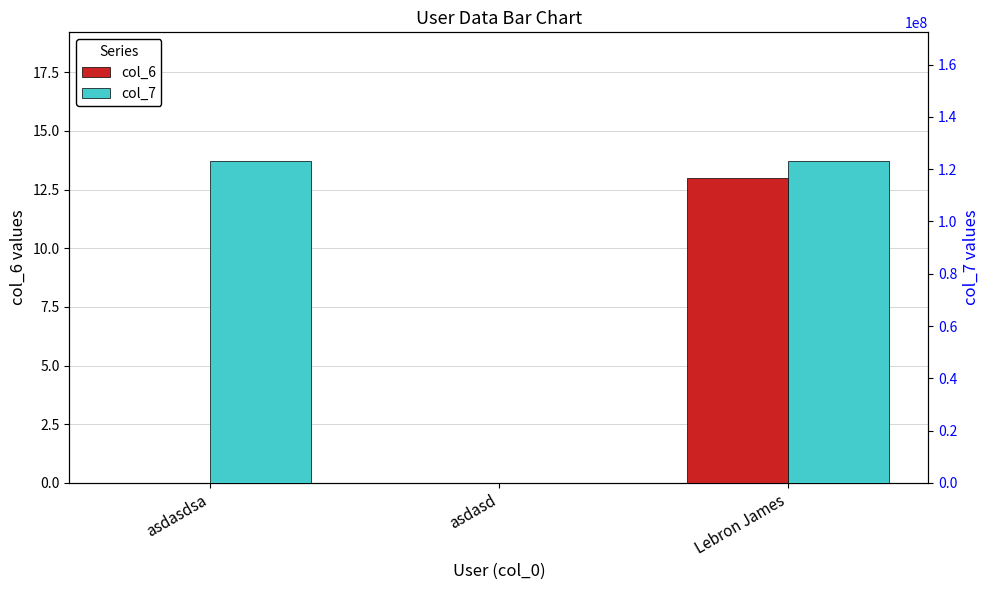

What is the highest value of the col_6 series?

13